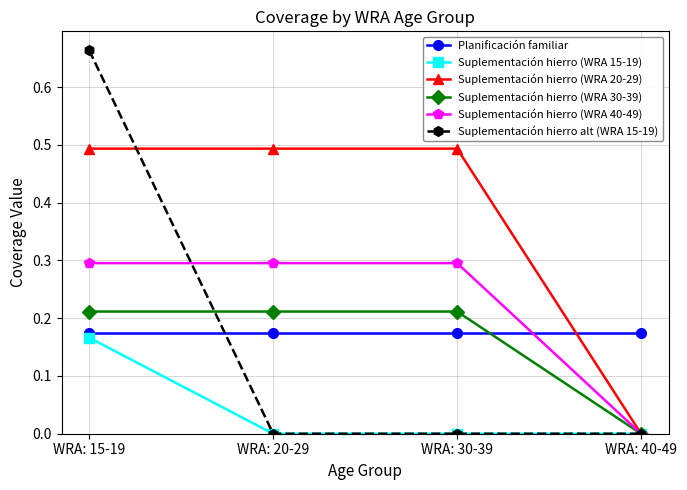

True or false: Suplementación hierro (WRA 20-29) and Planificación familiar cross at least once.

True